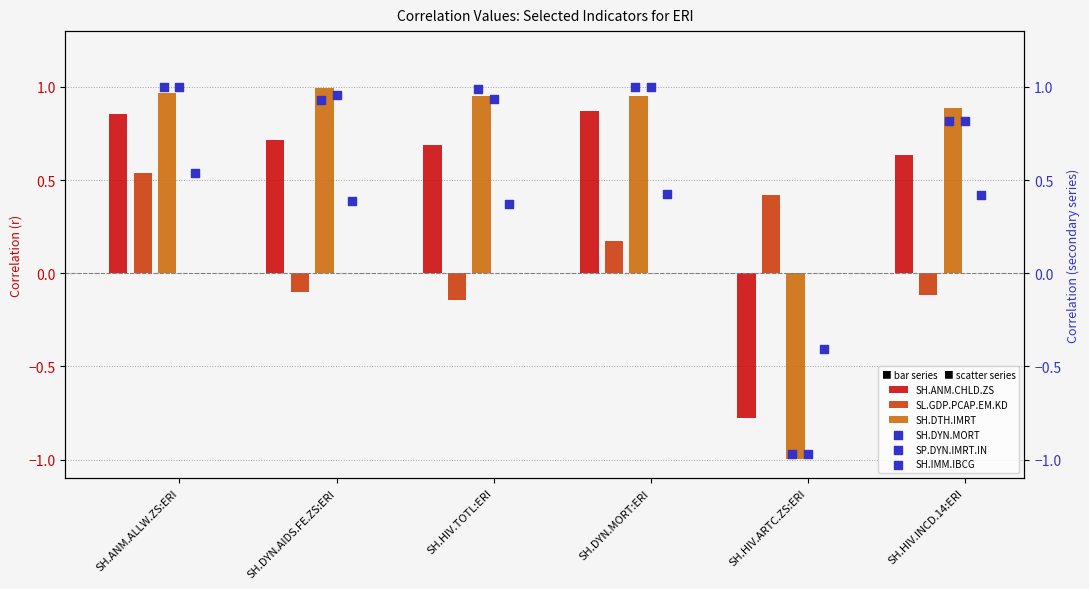

Which series has the largest total across all categories?

SH.DTH.IMRT